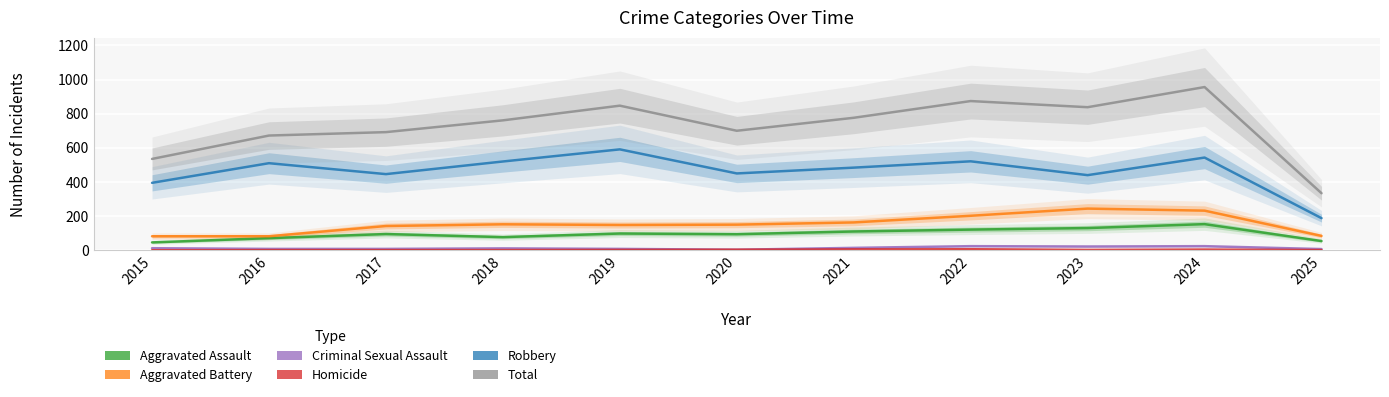

Reading right to left, list all the values displayed in this chart.

Aggravated Assault: 54	153	130	121	110	94	98	77	95	71	46
Aggravated Battery: 84	232	244	202	163	150	148	152	142	82	82
Criminal Sexual Assault: 7	24	22	24	14	3	8	11	8	8	12
Homicide: 1	4	2	6	5	3	2	1	1	1	0
Robbery: 188	543	440	521	484	450	591	520	446	510	395
Total: 334	956	838	874	776	700	847	761	692	672	535